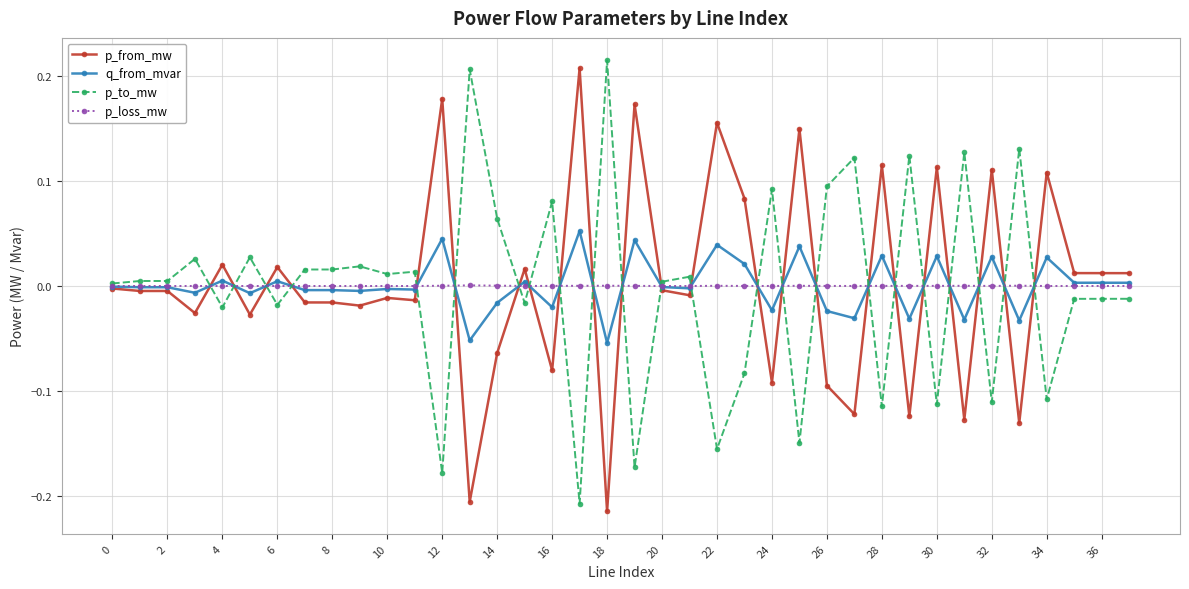

Is this an area chart (filled region under the line)?

No